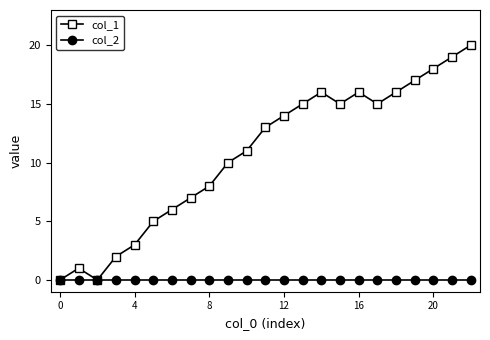

How many lines are shown in the chart?

2